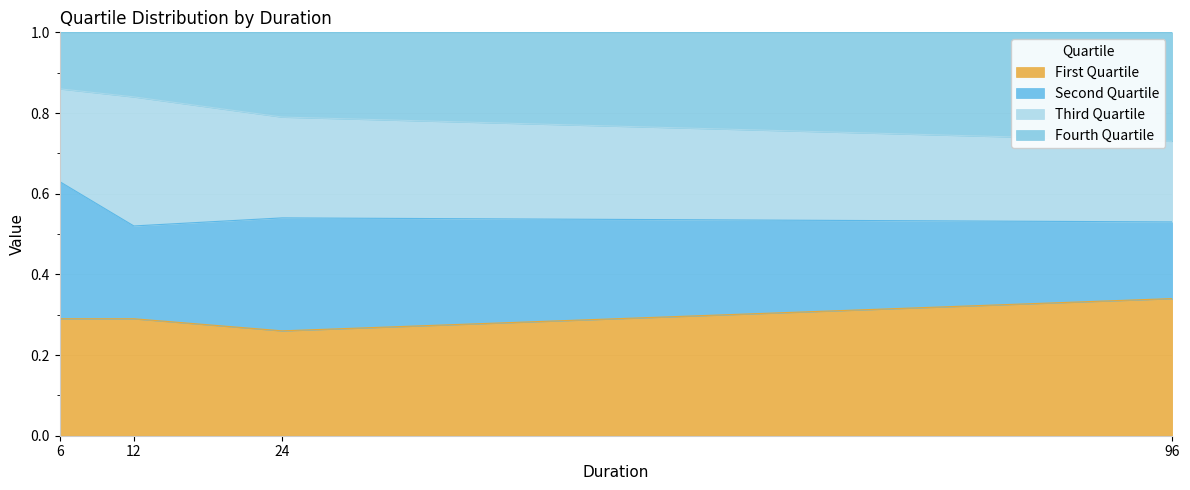

Which has a higher value, 12 or 24?

12